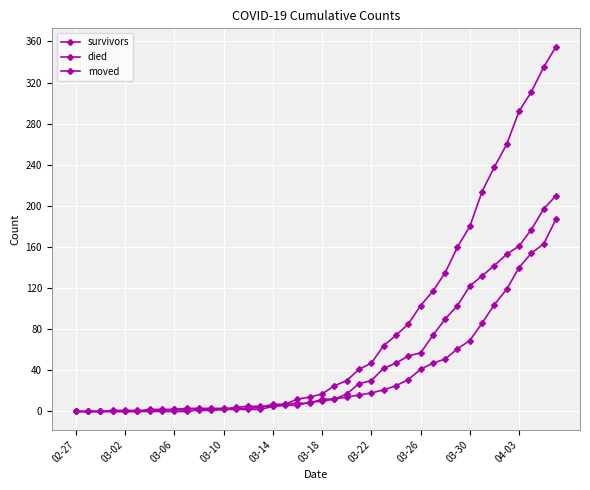

Is this an area chart (filled region under the line)?

No